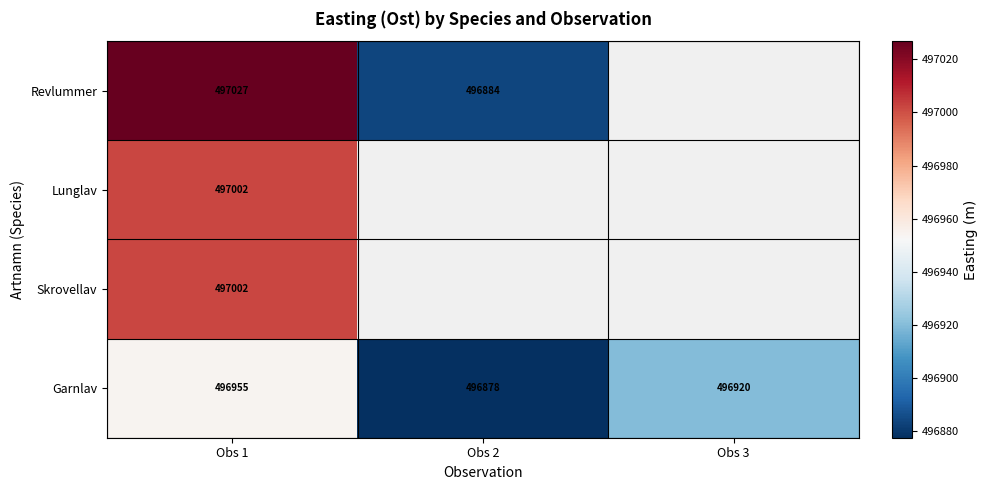

What is the difference between the highest and lowest values at Obs 1?

72.0